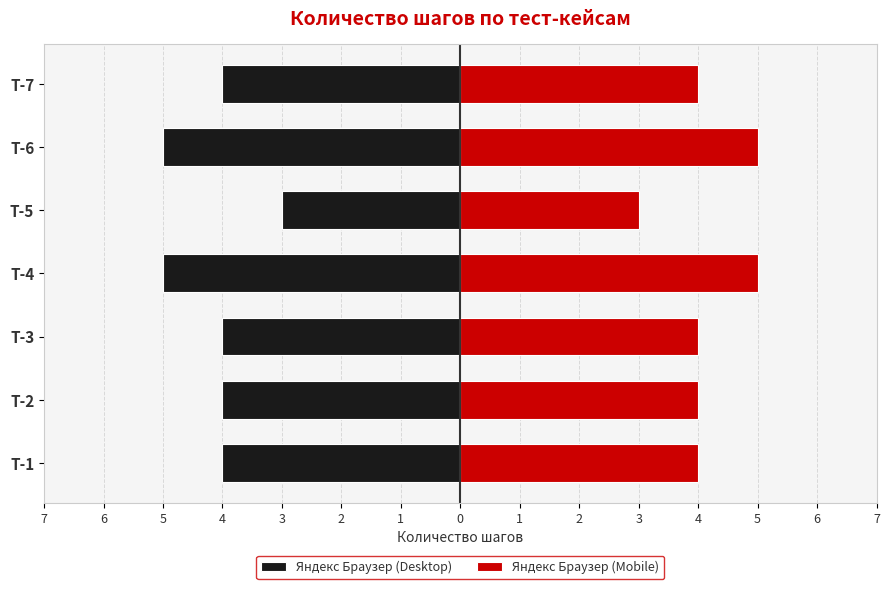

Where is Яндекс Браузер (Desktop) nearest to the value -4?

T-1